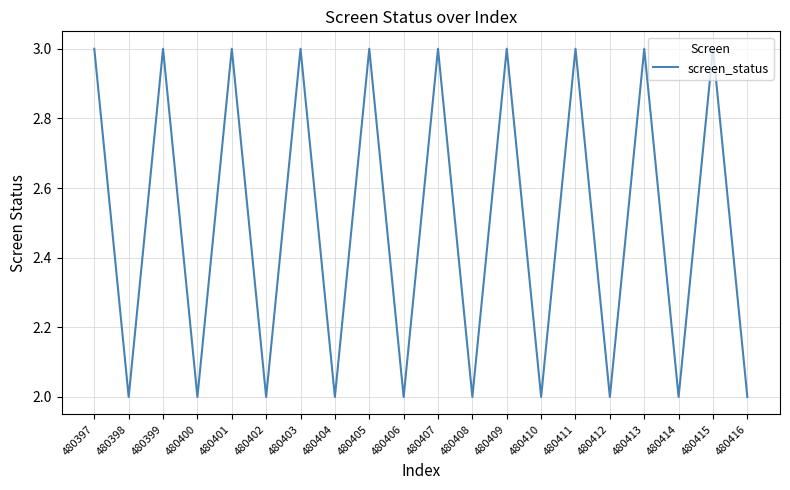

Approximately how many times larger is the value at 480400 compared to 480414?

1.0